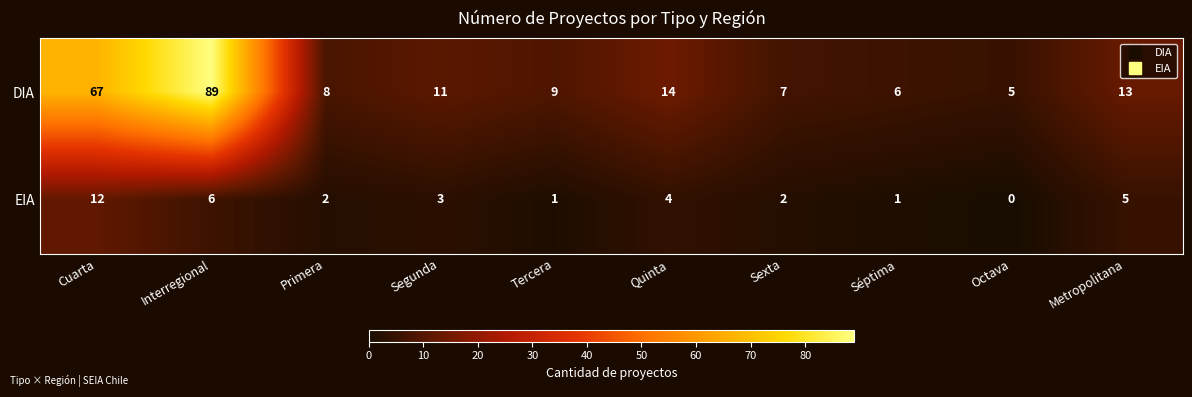

How many series are shown in this chart?

2